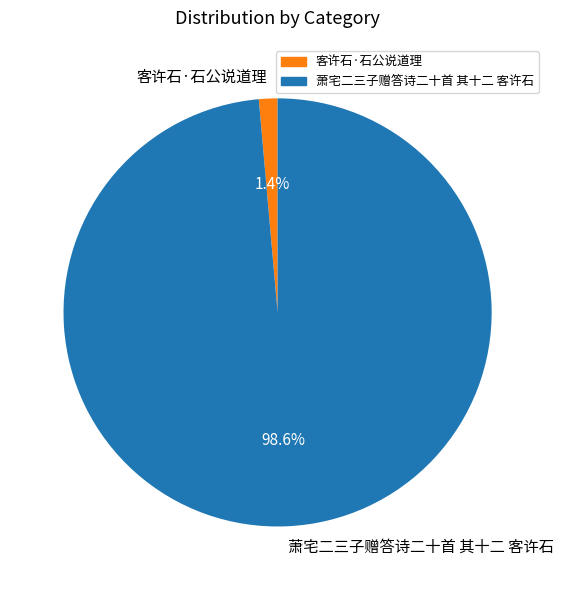

How many segments does this pie chart have?

2